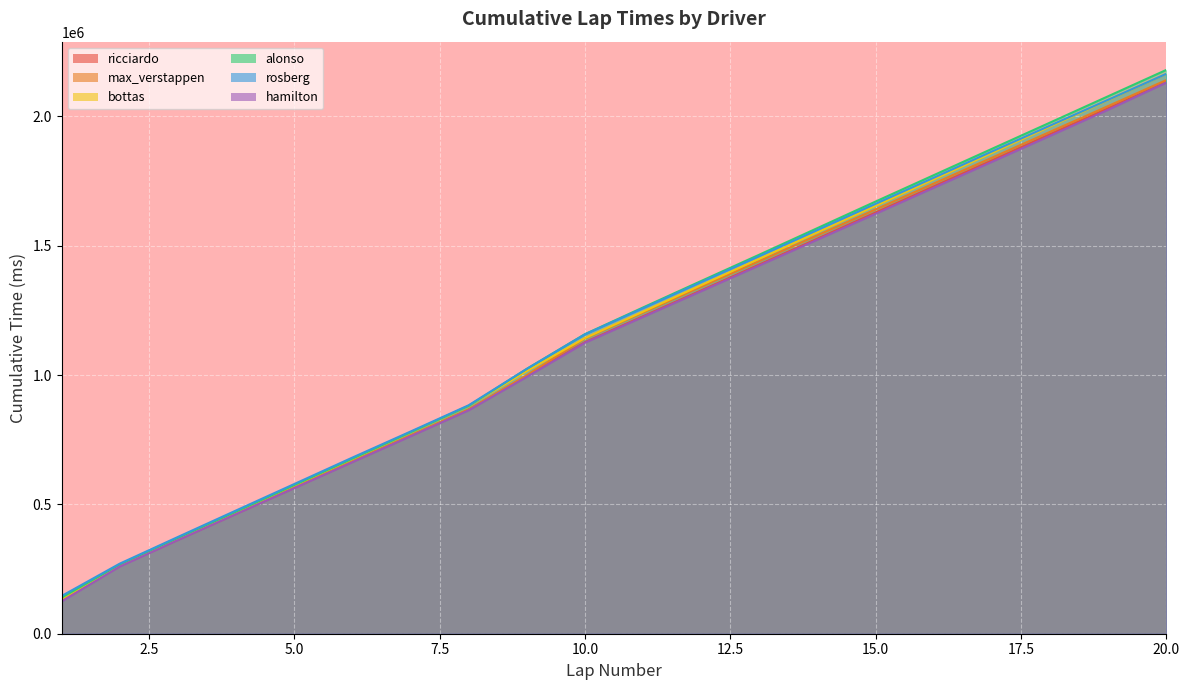

What are all the series names shown in the legend?

ricciardo, max_verstappen, bottas, alonso, rosberg, hamilton